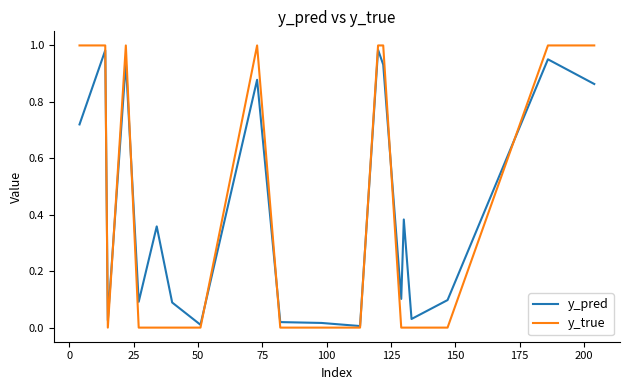

Which series has the widest spread of values?

y_true